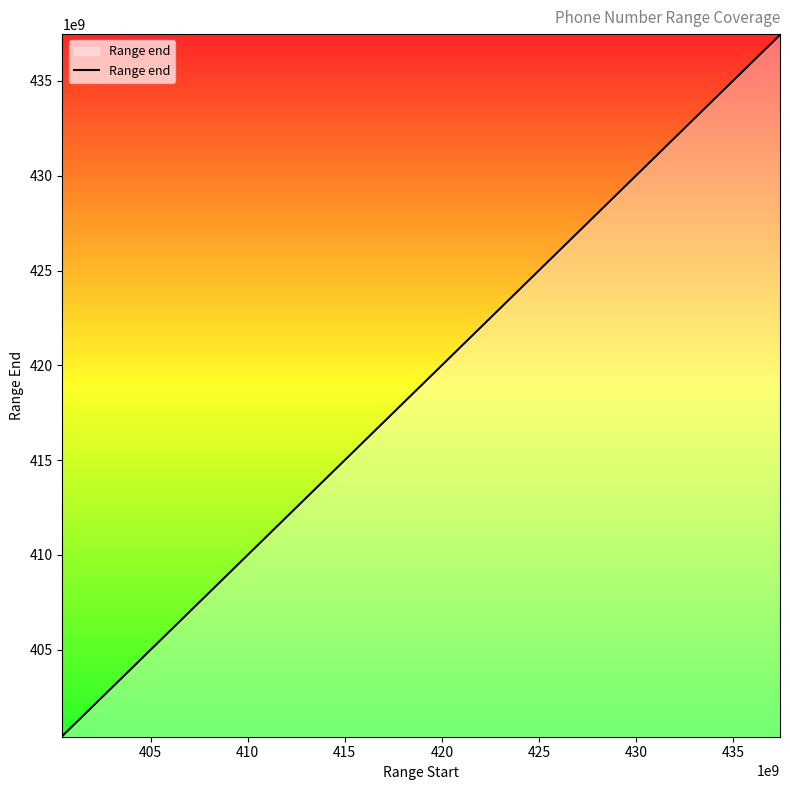

How many categories are shown in the chart?

20